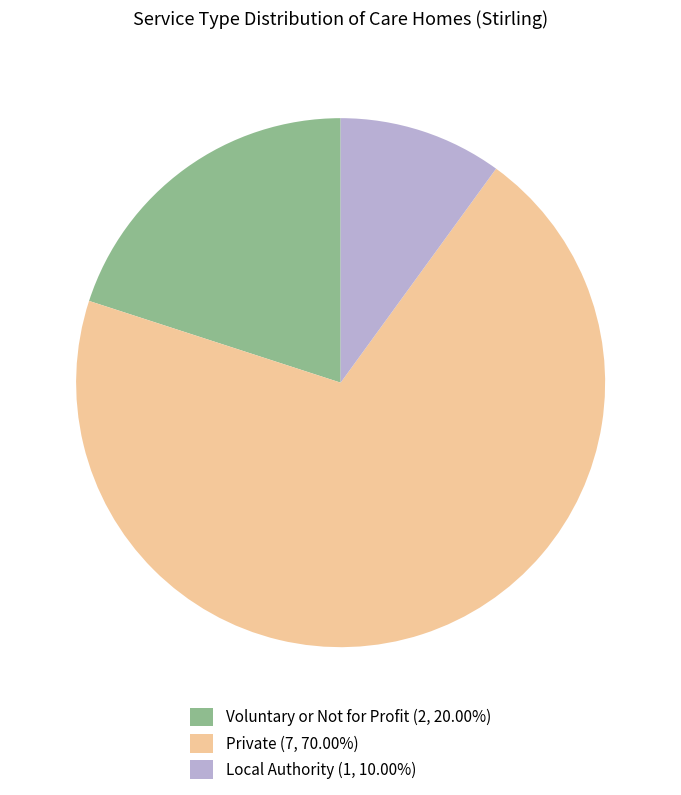

Combined, do Private (7, 70.00%) and Local Authority (1, 10.00%) account for over 50%?

Yes